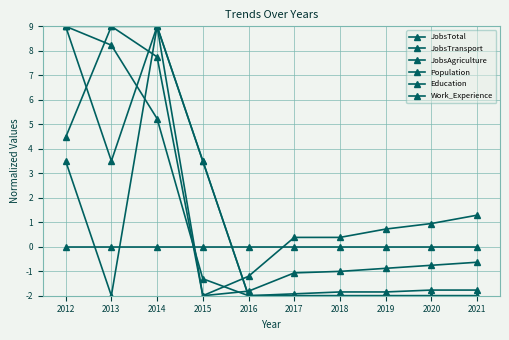

In JobsTransport, how many points are lower than both neighbors (excluding endpoints)?

1